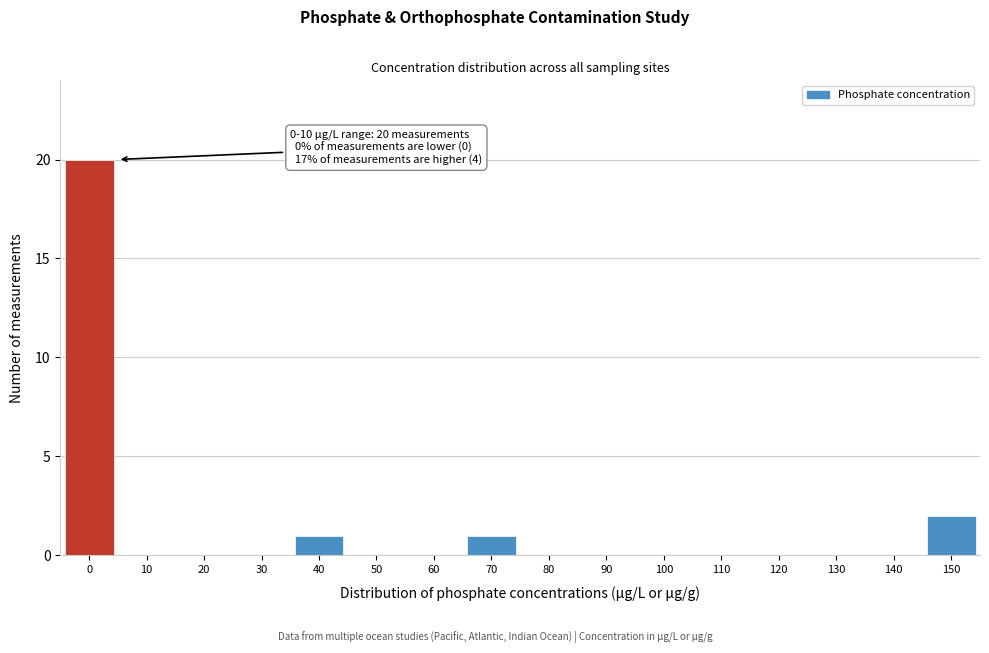

Reading left to right, list all the values displayed in this chart.

0=20	10=0	20=0	30=0	40=1	50=0	60=0	70=1	80=0	90=0	100=0	110=0	120=0	130=0	140=0	150=2